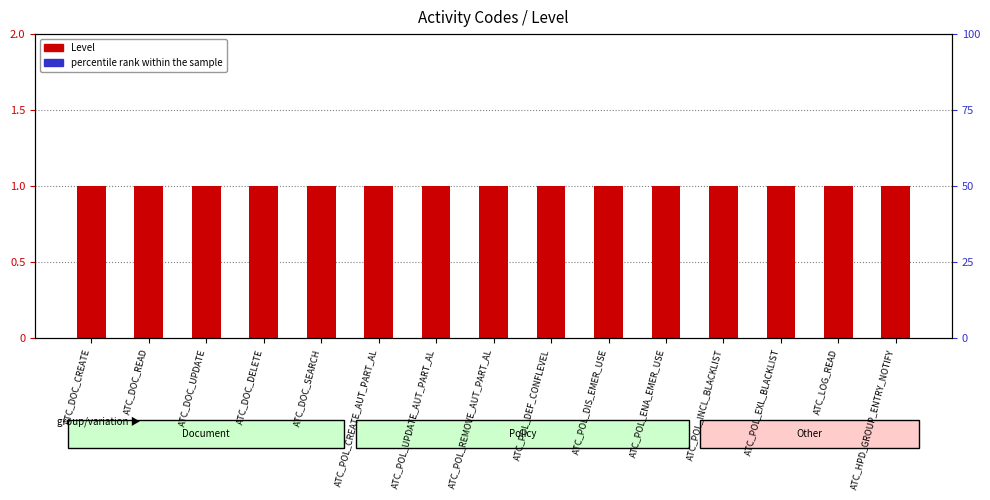

At which category is the sum across all series the highest?

ATC_DOC_CREATE